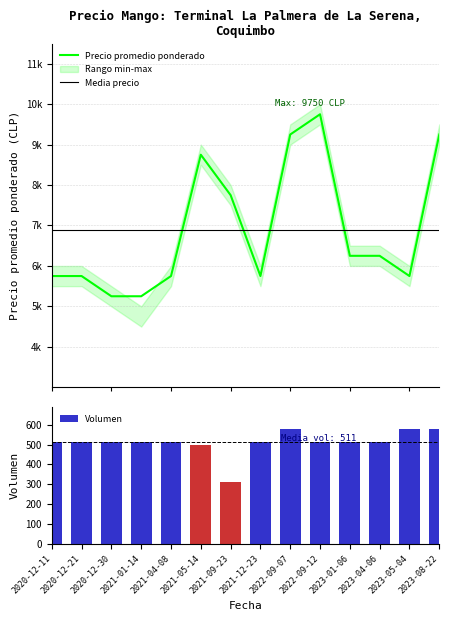

What is the greatest value displayed?

9750